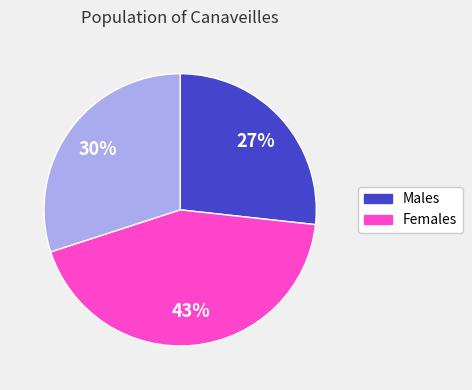

Is there a majority slice in this chart?

No